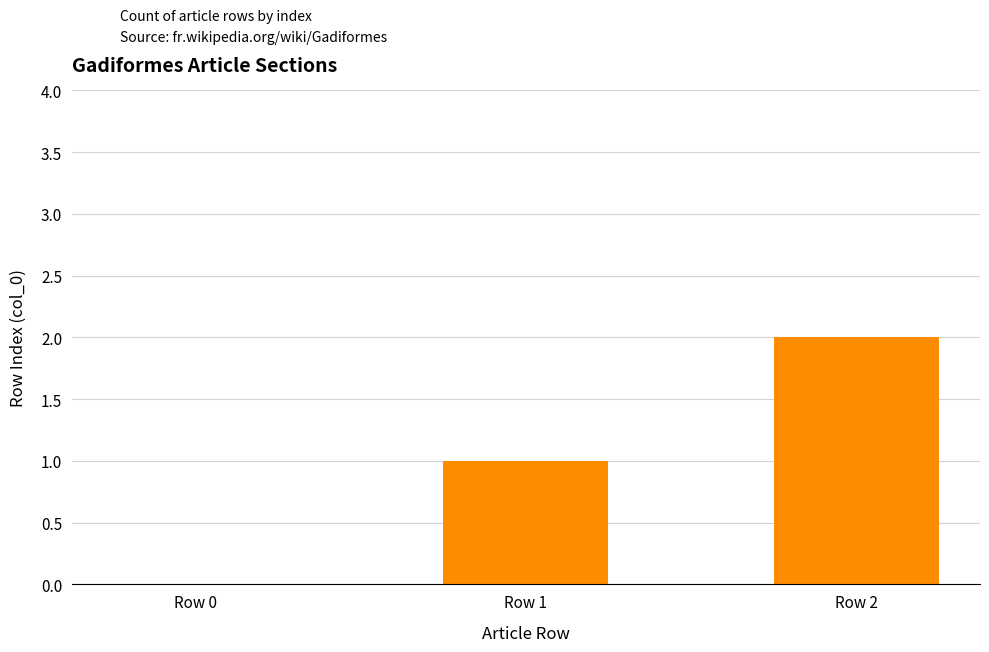

At which label is the value closest to 1?

Row 1